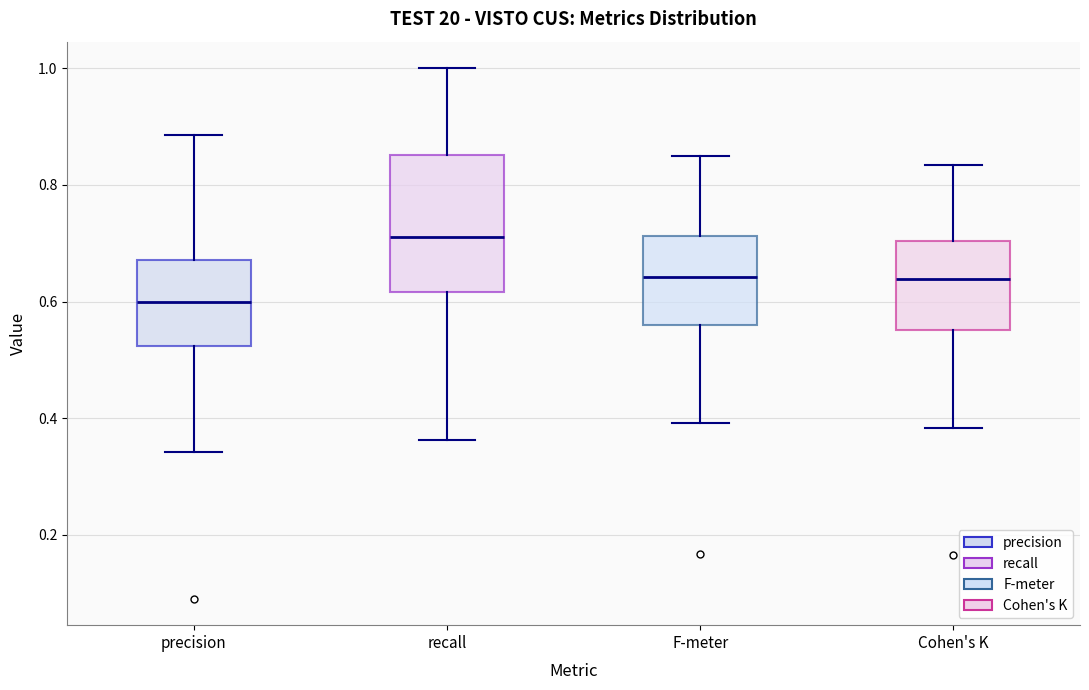

Reading left to right, transcribe this box plot: for each box, give where its median line is, the range the box spans, and where its two whiskers end, as read against the y-axis. The values are not printed on the chart, so give them approximately, as read against the axis.

precision: median 0.60, box 0.52 to 0.68, whiskers 0.34 to 0.88
recall: median 0.72, box 0.62 to 0.86, whiskers 0.36 to 1.00
F-meter: median 0.64, box 0.56 to 0.72, whiskers 0.40 to 0.84
Cohen's K: median 0.64, box 0.56 to 0.70, whiskers 0.38 to 0.84